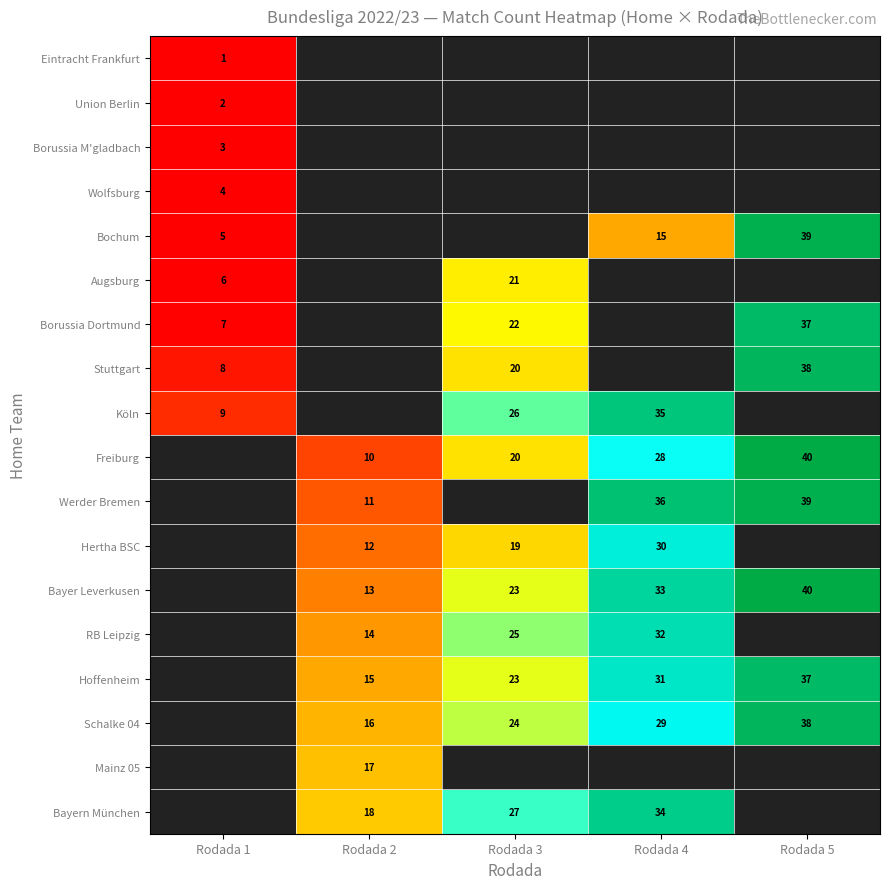

The RB Leipzig series shows 32 at Rodada 4. True or false?

True